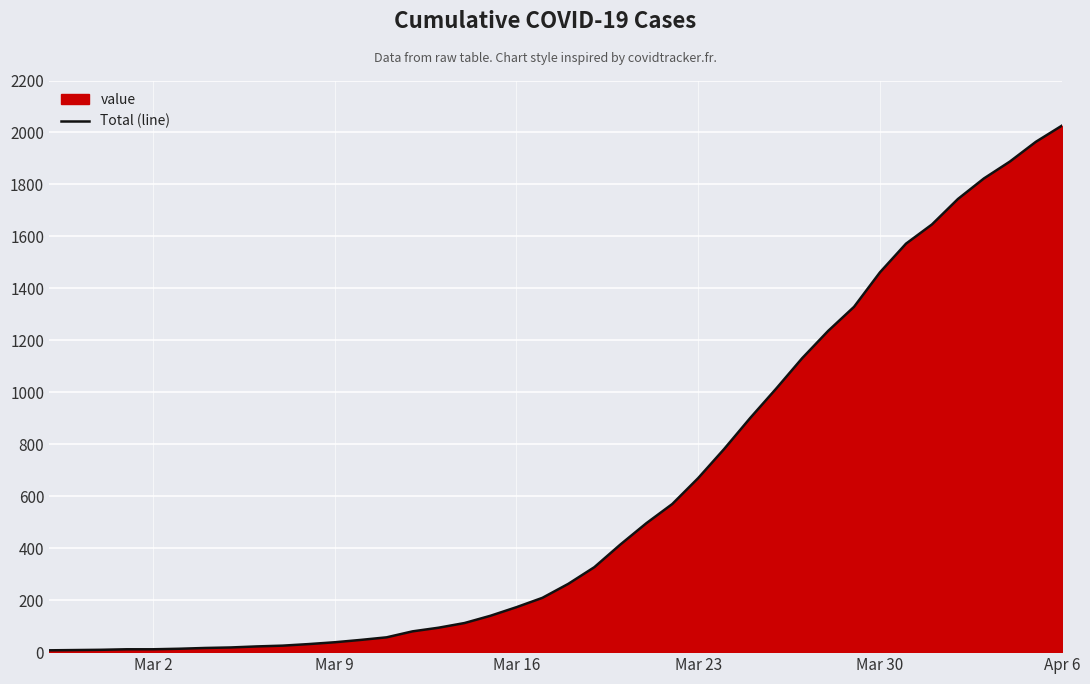

What is the greatest value displayed?

2026